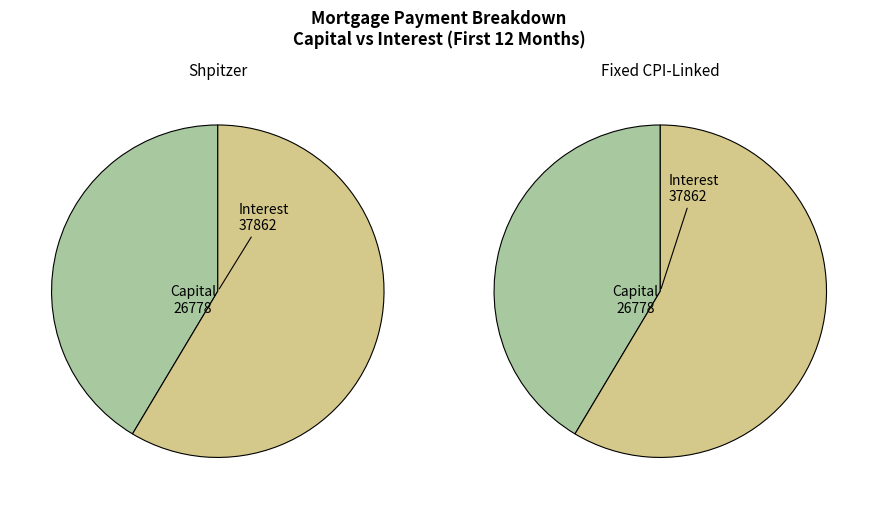

Rank the series by their maximum value, from highest to lowest.

Interest, Capital